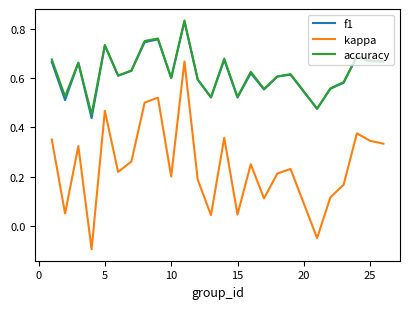

True or false: kappa and accuracy intersect in this chart.

False